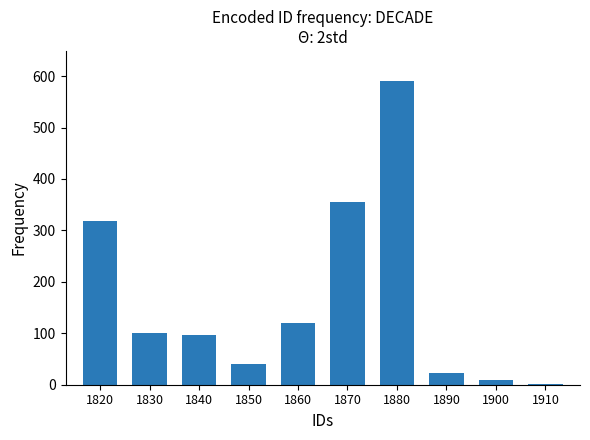

Count the number of data series in this chart.

1